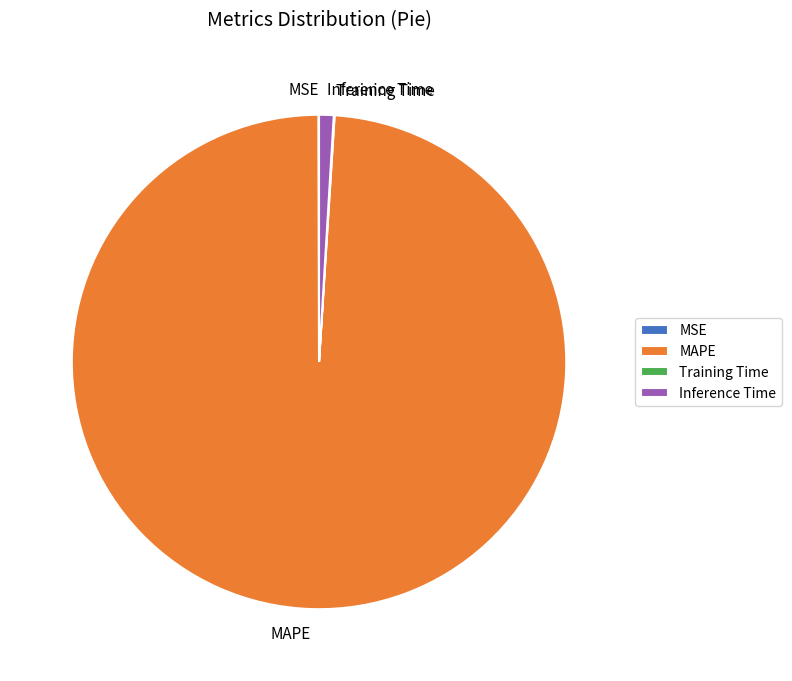

What is the largest slice in the pie chart?

MAPE